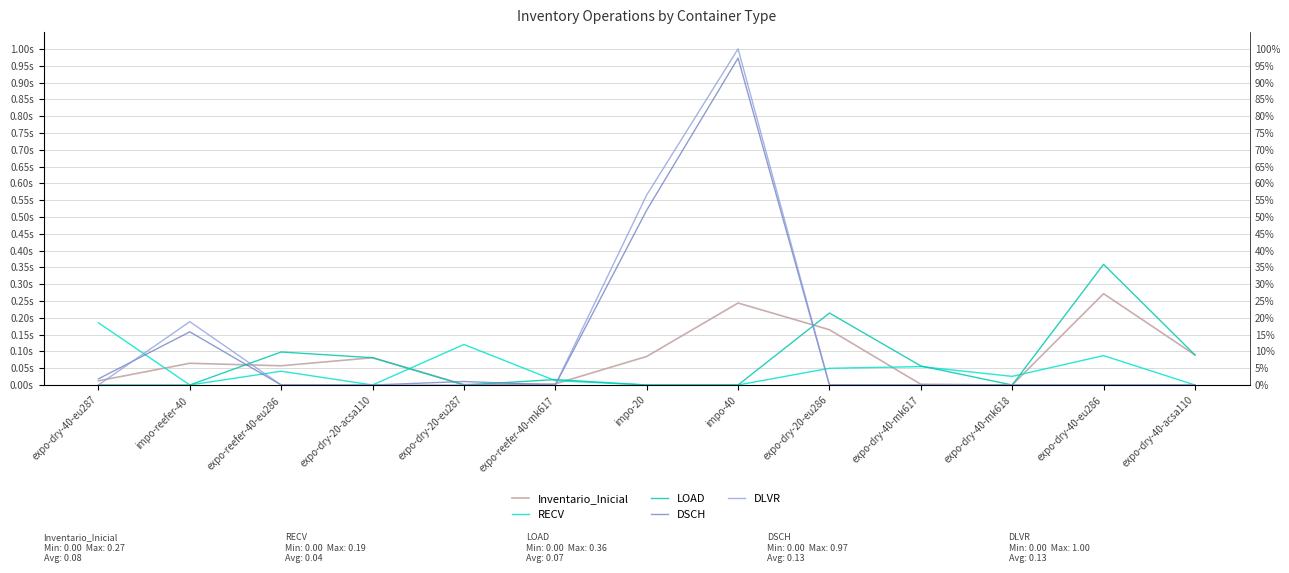

Between expo-dry-20-eu287 and expo-reefer-40-eu286, which is larger?

expo-reefer-40-eu286